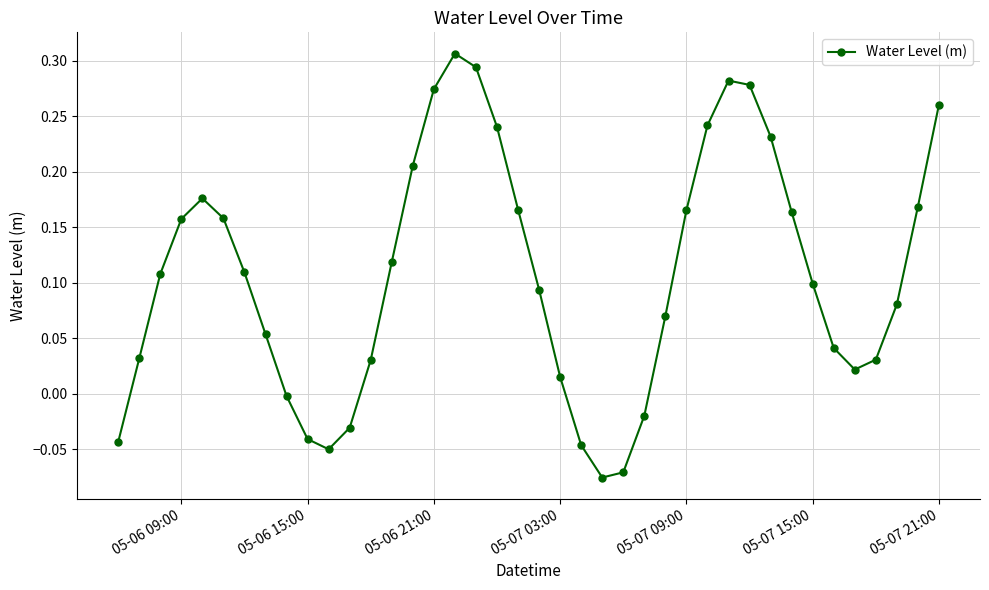

How many values are below 0?

9